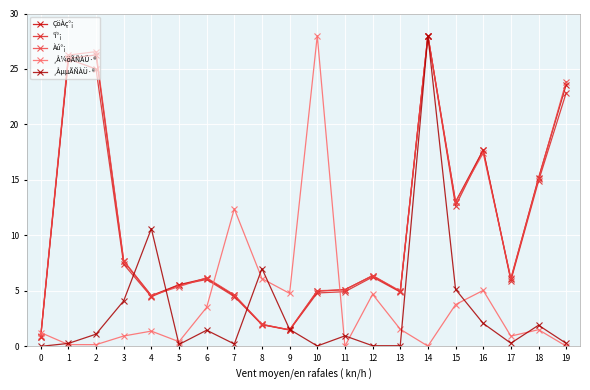

How many times do ÇöÀç°¡ and ¸ÅµµÃÑÀÜ·® cross each other?

4